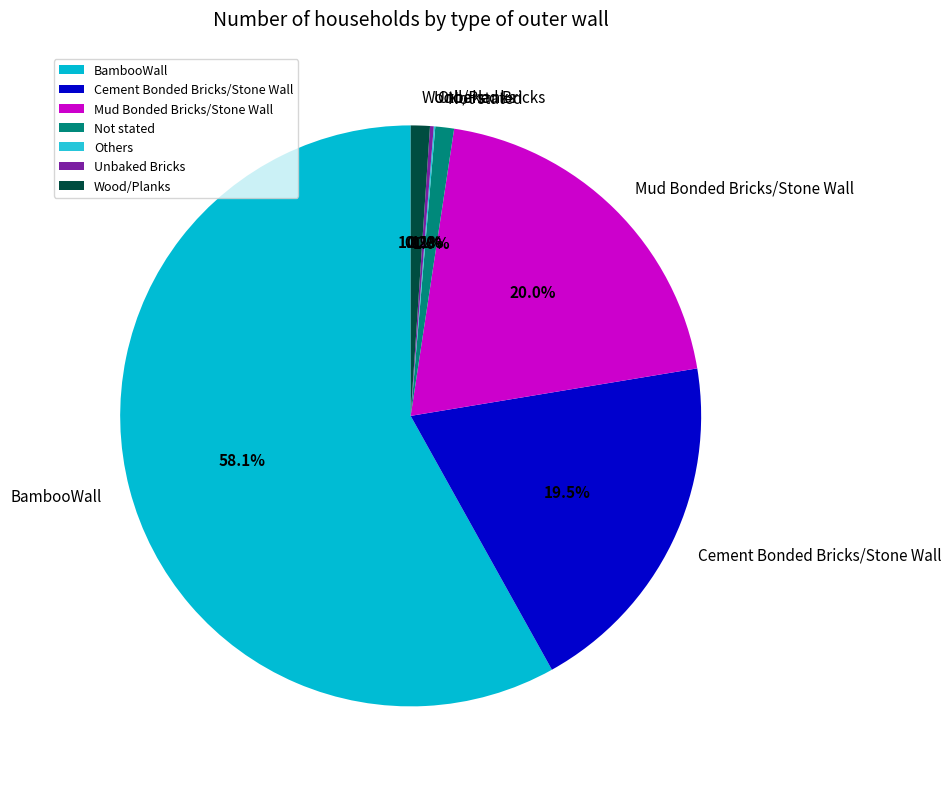

Which slice is the largest?

BambooWall